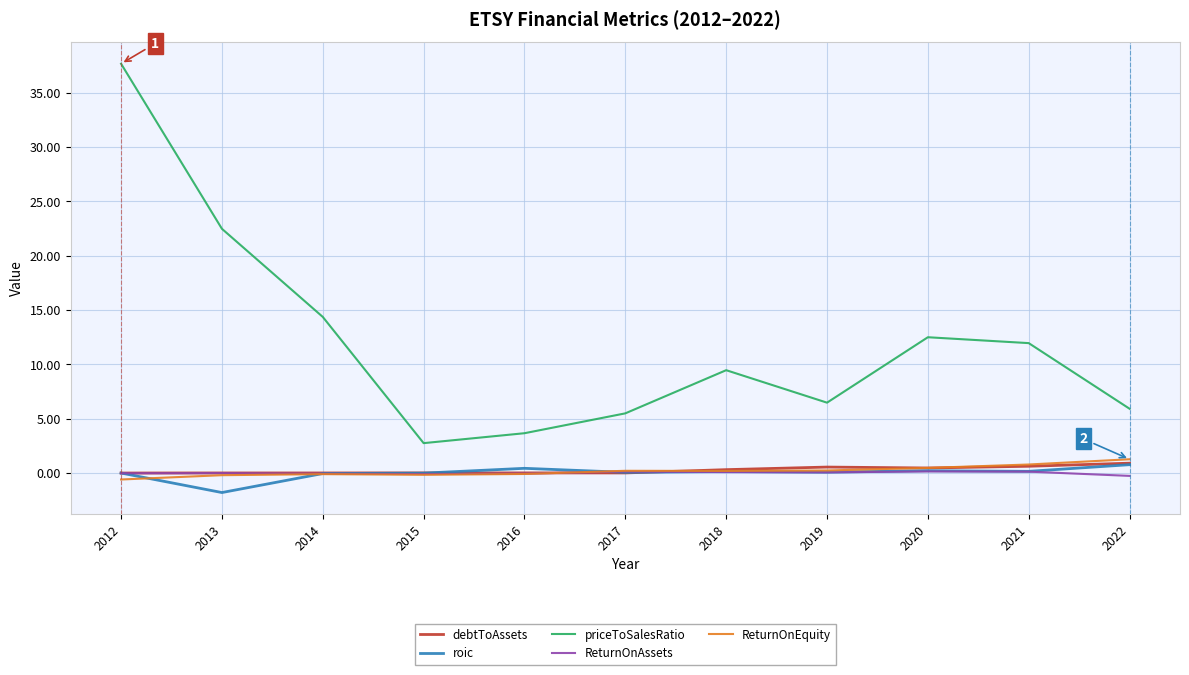

The ReturnOnEquity series shows 0.8 at 2021. True or false?

True